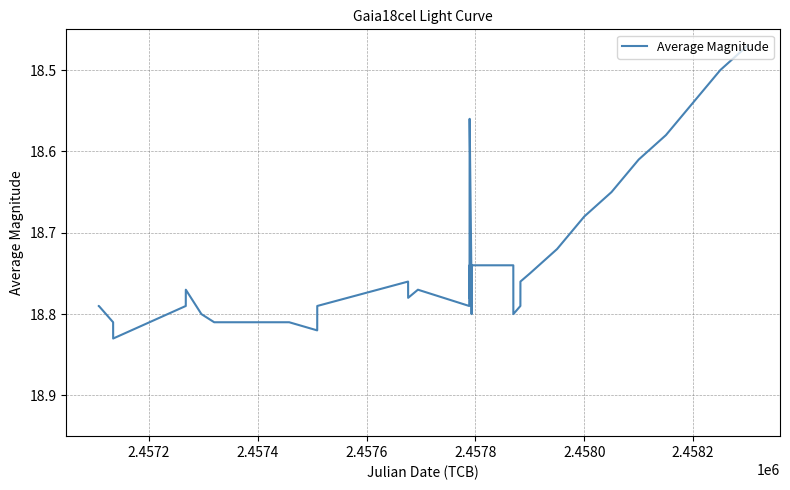

Does the chart display data point markers on the line(s)?

No